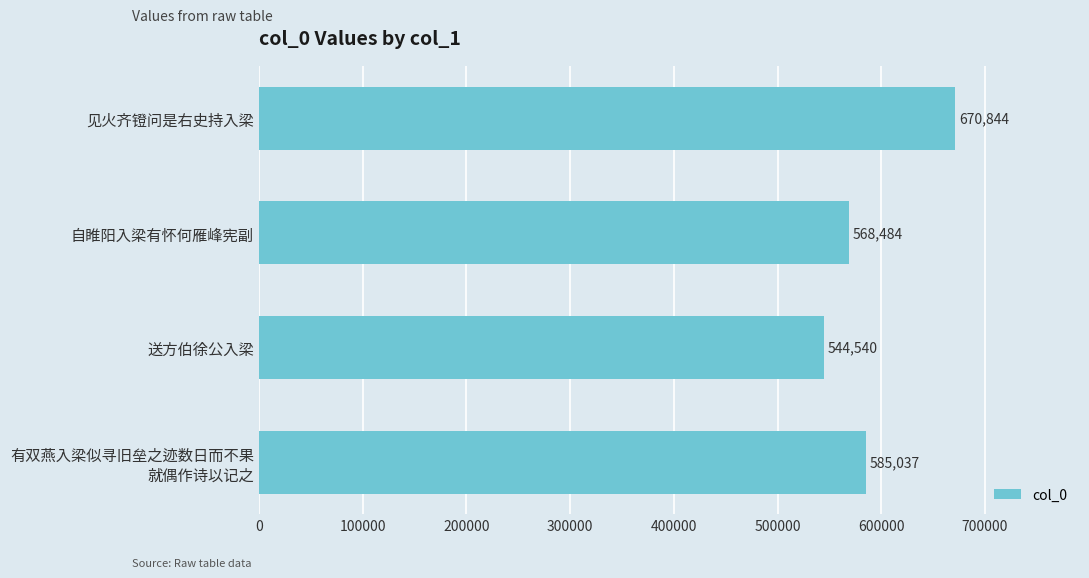

Count the number of categories in the chart.

4